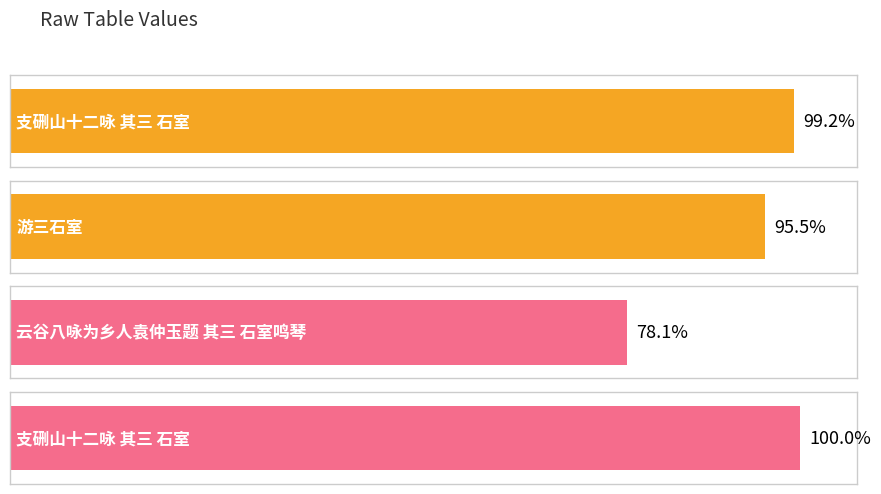

Are the bars horizontal?

Yes